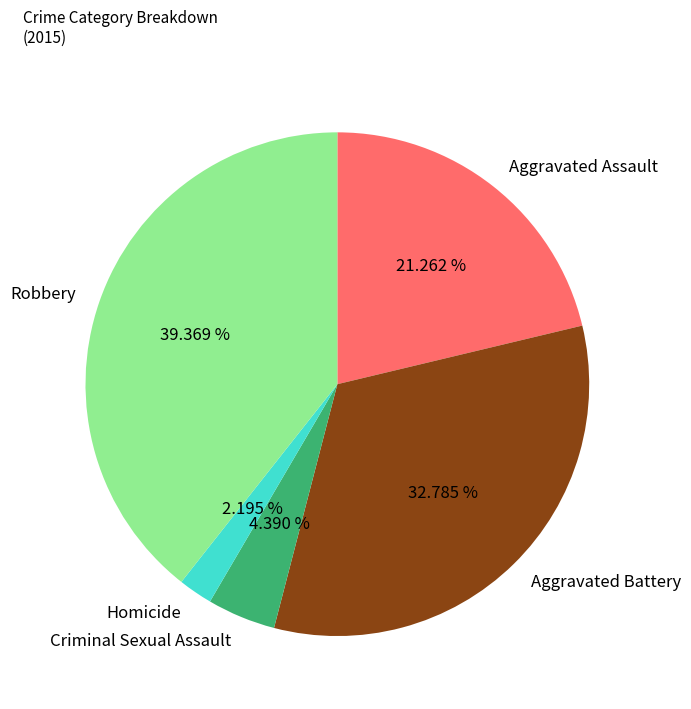

The Robbery slice represents 39% of the pie. True or false?

True